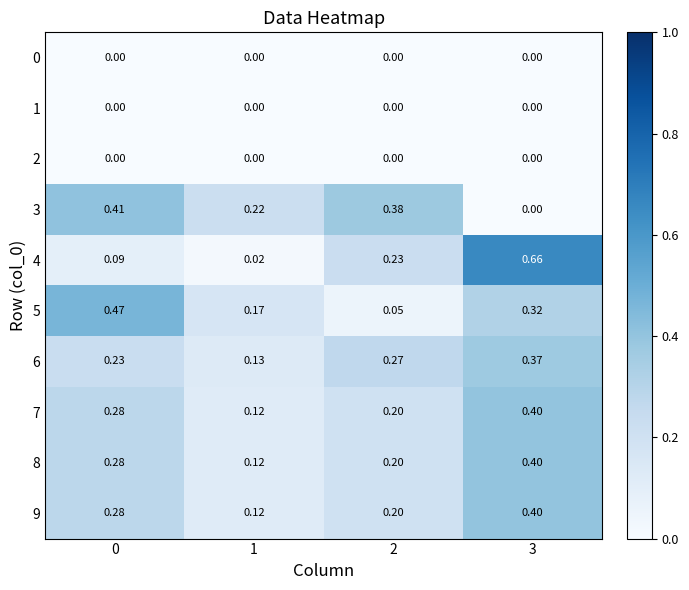

Is the value of 9 at 1 greater than the value of 0 at 3?

Yes